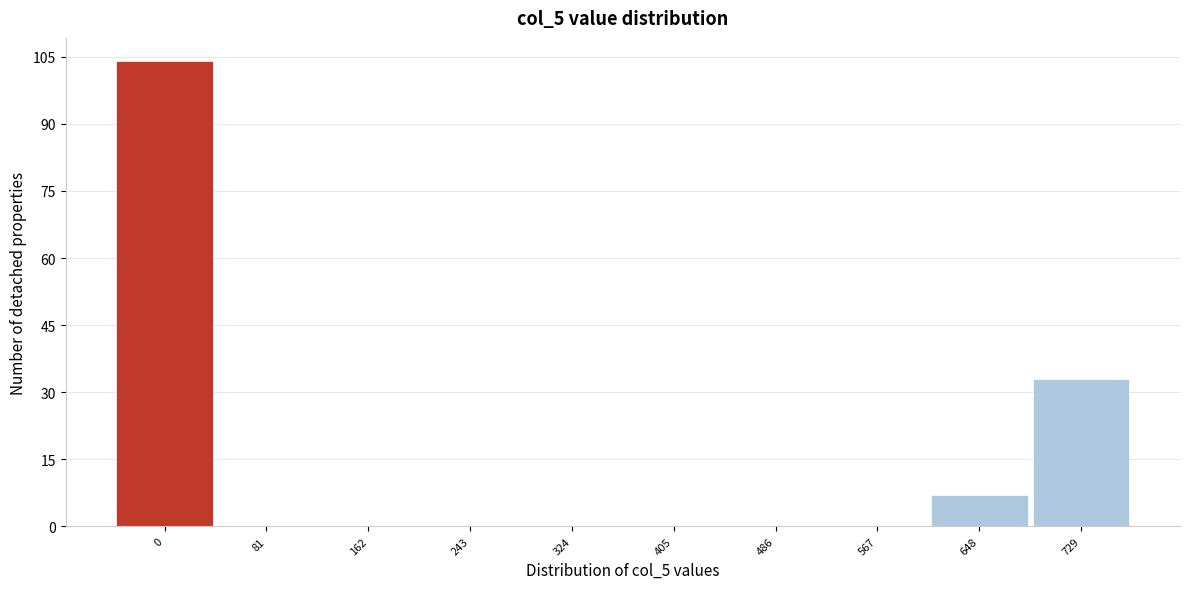

Reading right to left, list all the values displayed in this chart.

729=33	648=7	567=0	486=0	405=0	324=0	243=0	162=0	81=0	0=104